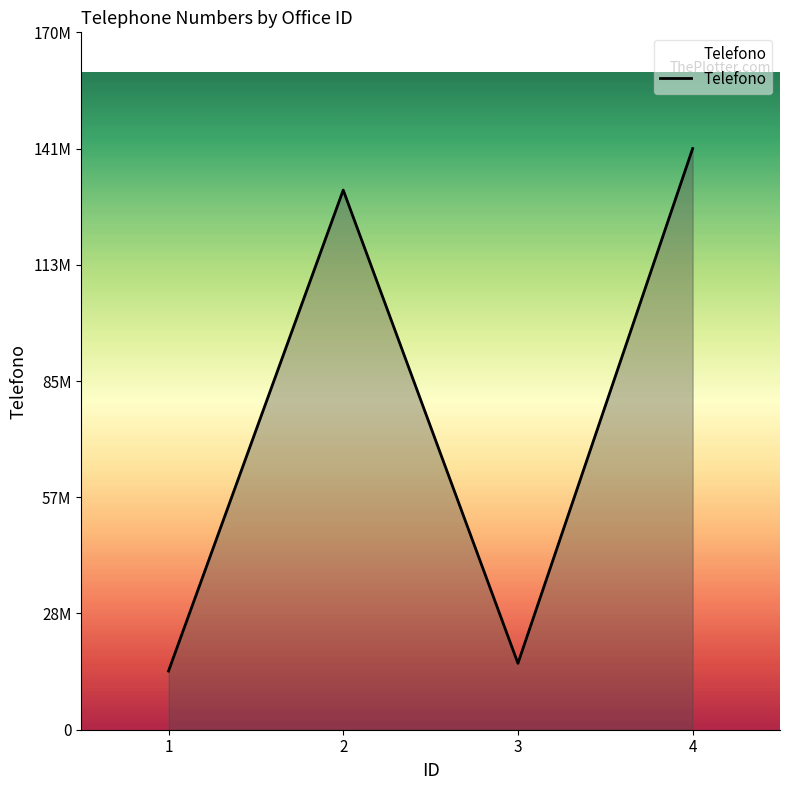

Does the chart display data point markers on the line(s)?

No